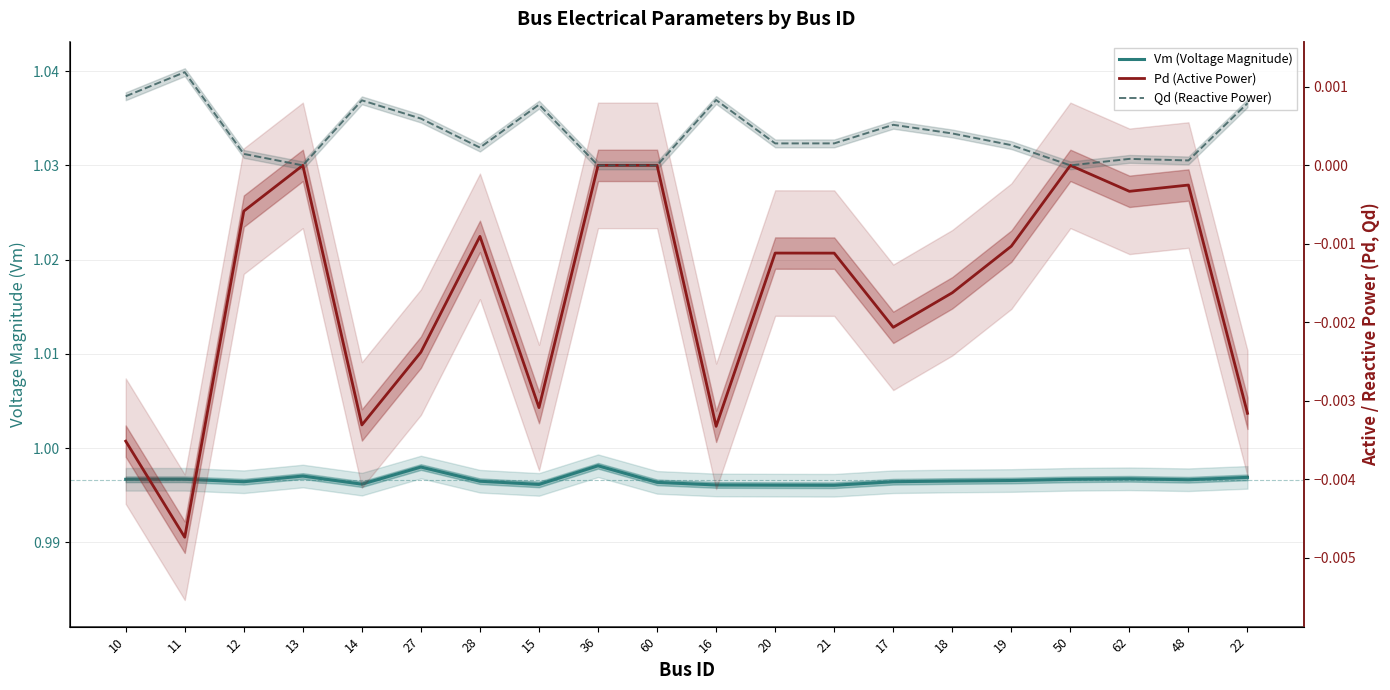

Which series has the widest spread of values?

Pd (Active Power)